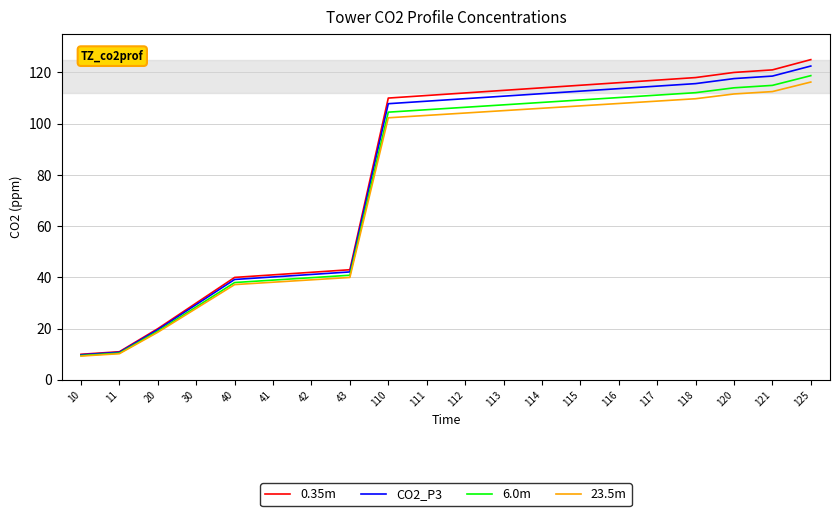

Which category has the highest value in the 23.5m series?

125